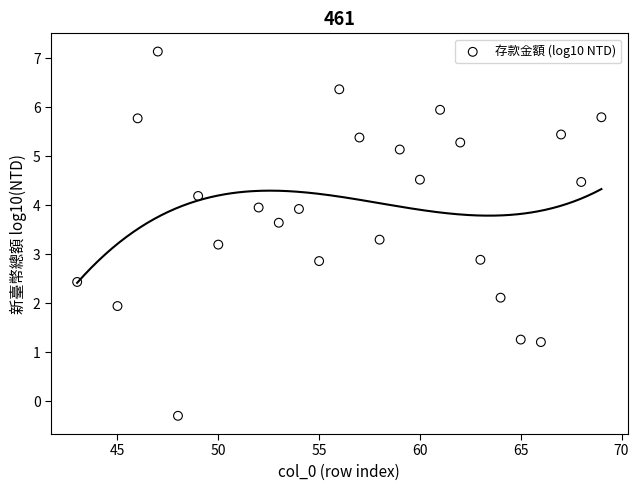

What is the range of Y values (max minus min)?

7.4